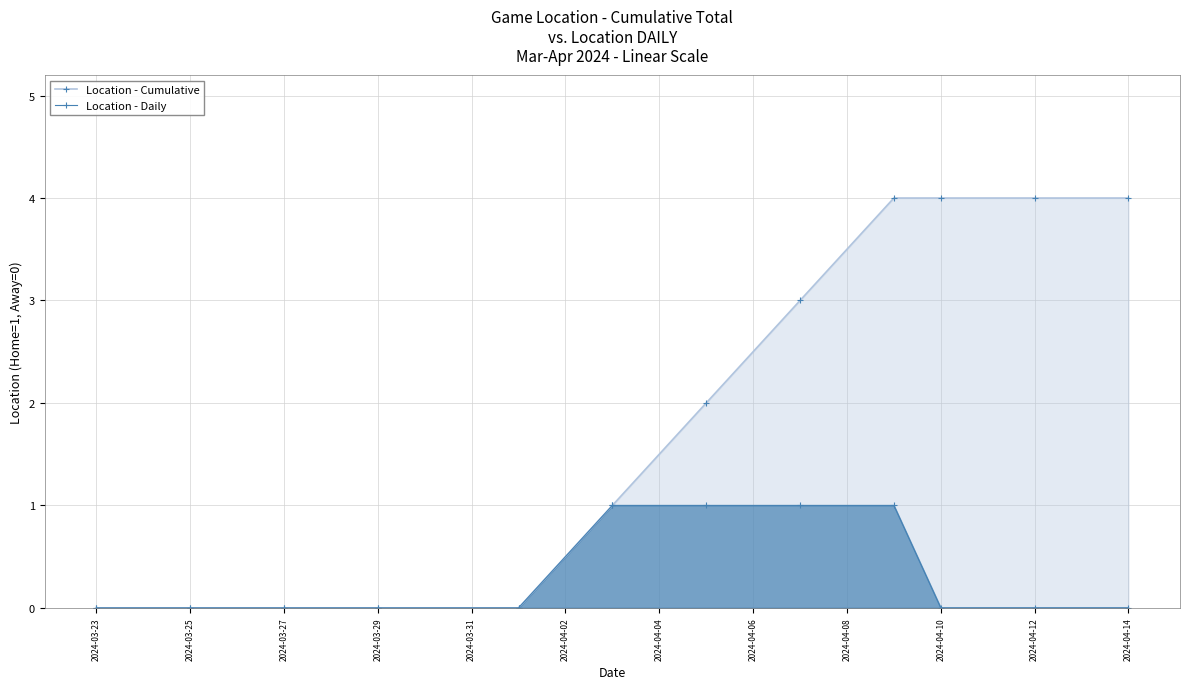

Does the chart display data point markers on the line(s)?

Yes